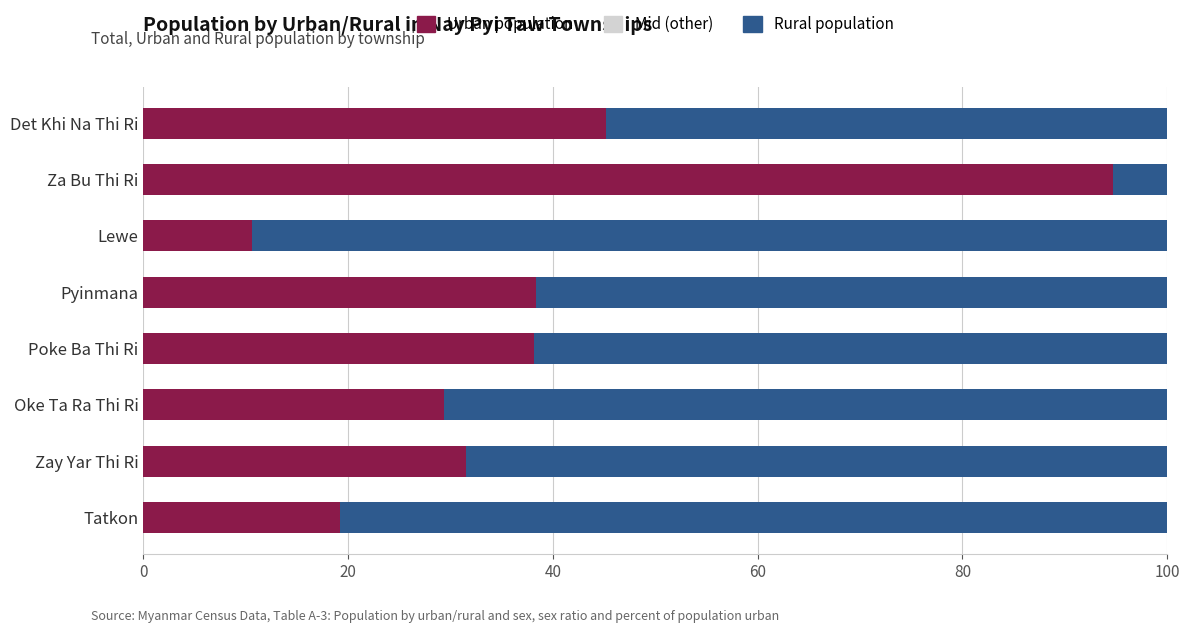

What is the total value across all series at Det Khi Na Thi Ri?

100.0